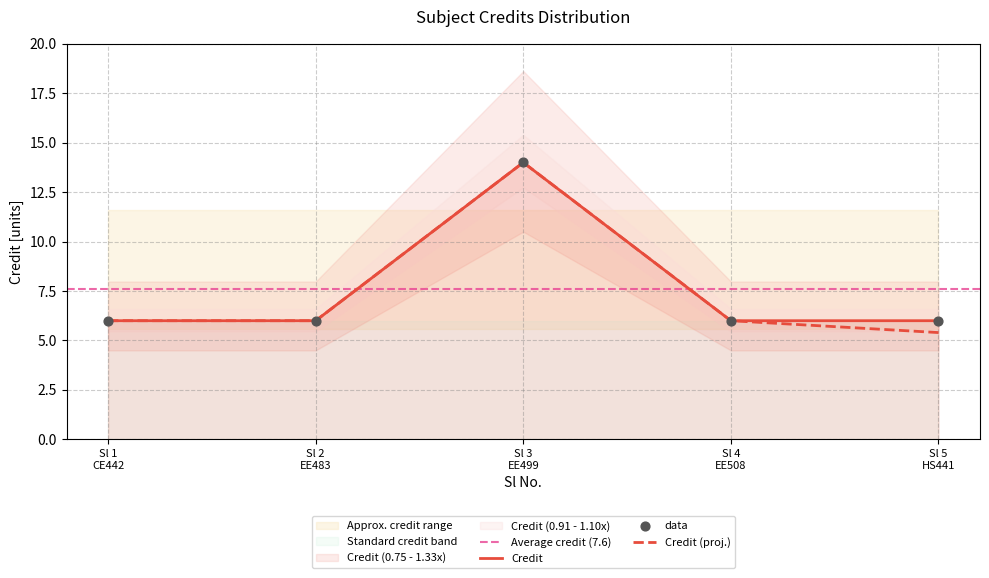

What is the highest value of the Credit series?

14.0